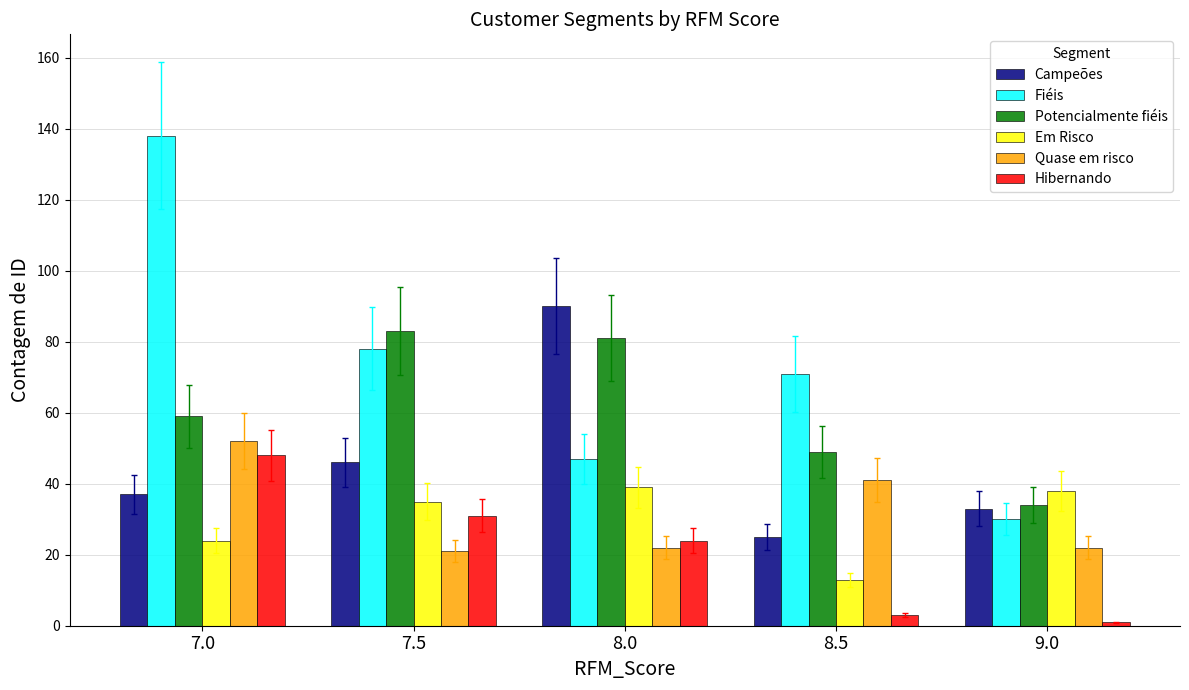

What position from the left is 7.0?

1